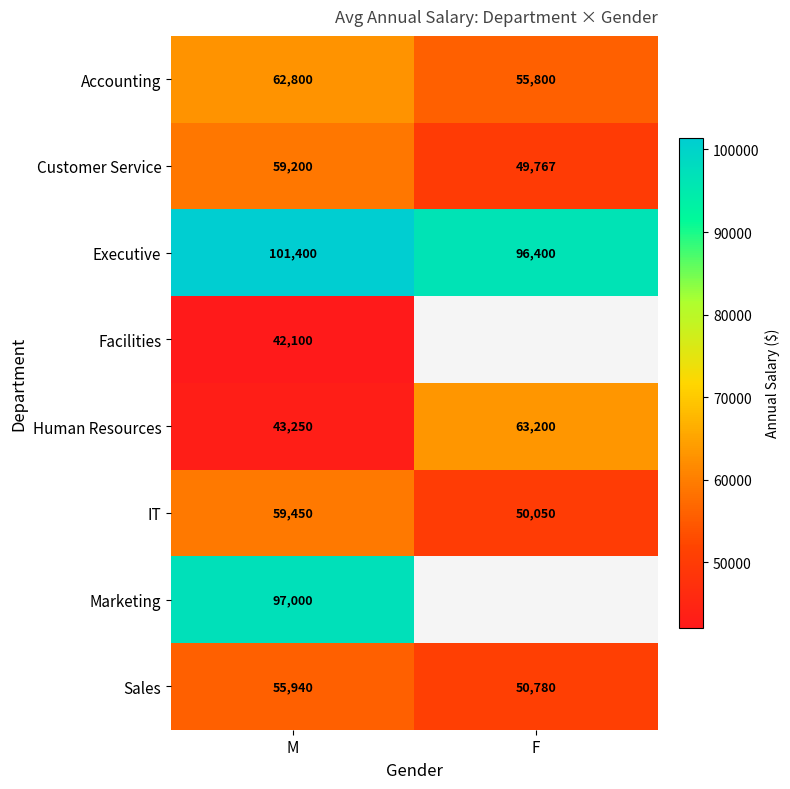

Count the number of data series in this chart.

8